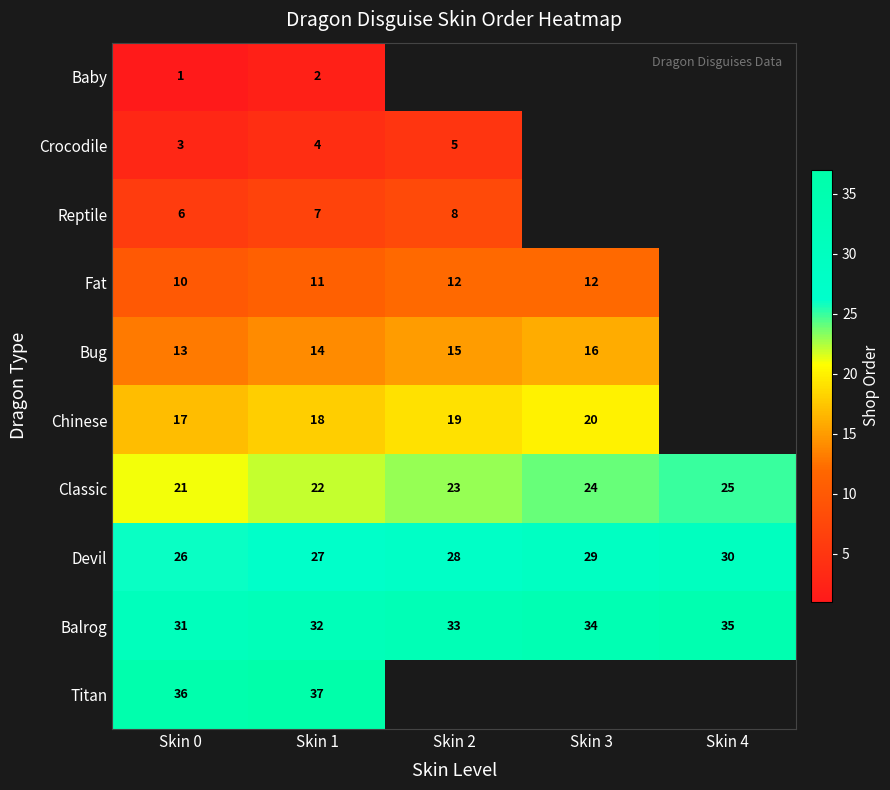

What is the sum of all Devil values?

140